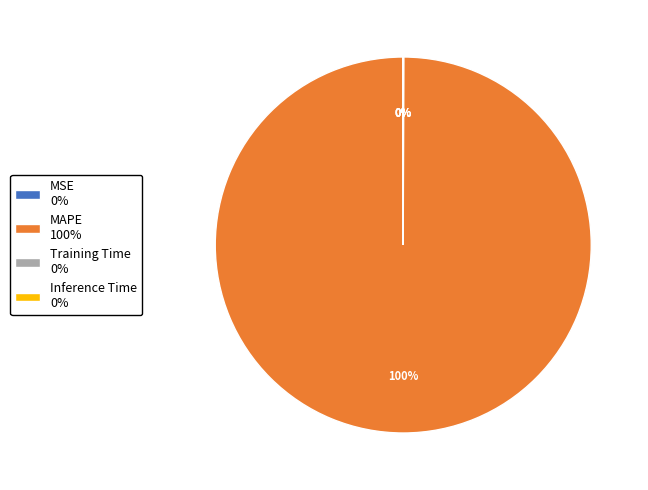

Is there a majority slice in this chart?

Yes